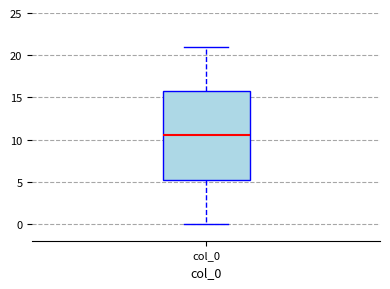

Where does the median line of the box for col_0 sit on the y-axis? The values are not printed on the chart, so give them approximately, as read against the axis.

10.5